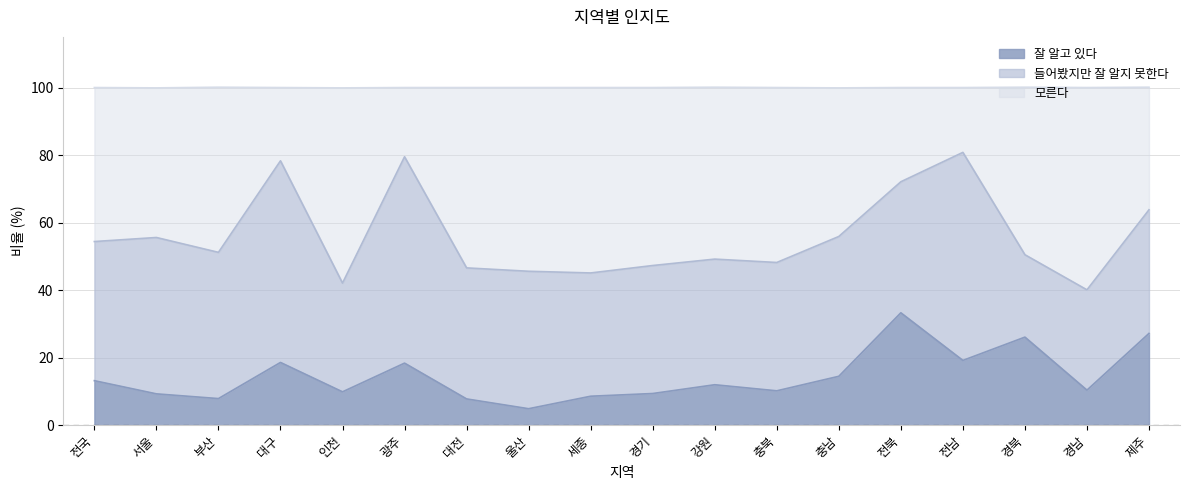

At which category does 잘 알고 있다 reach its first local valley?

부산